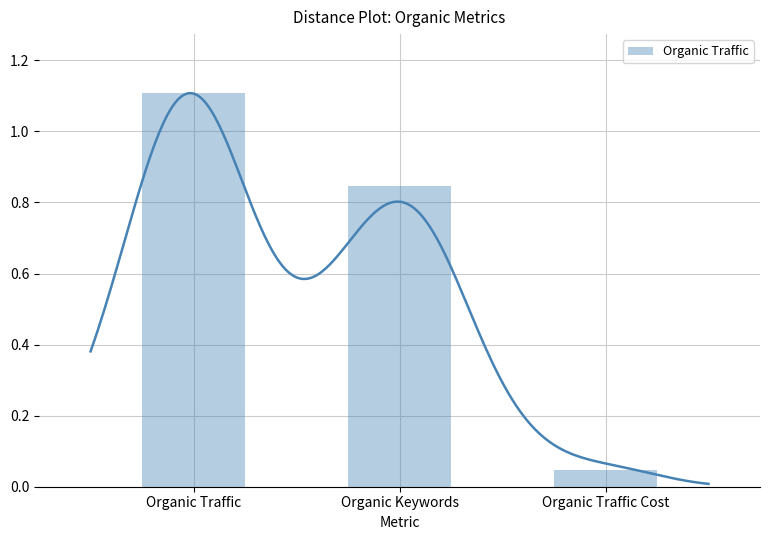

What is the change in value from Organic Keywords to Organic Traffic Cost?

-0.8